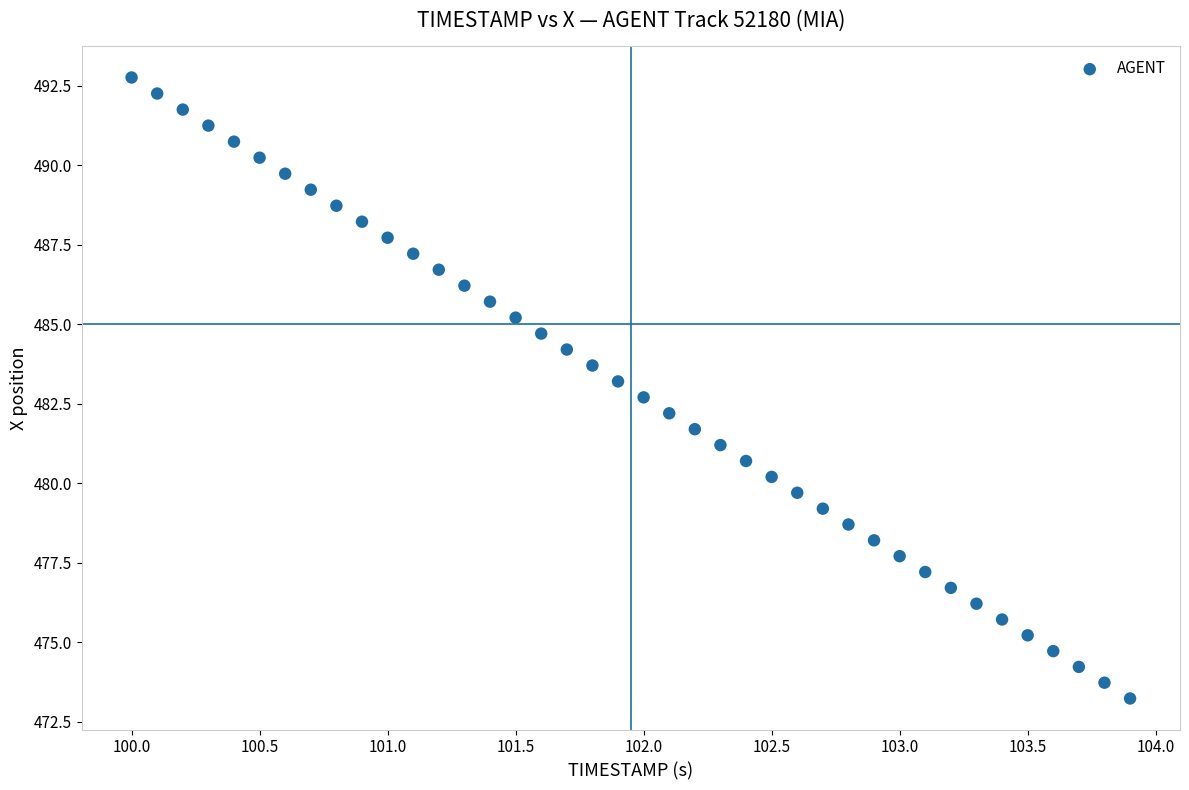

What is the range of Y values (max minus min)?

19.5